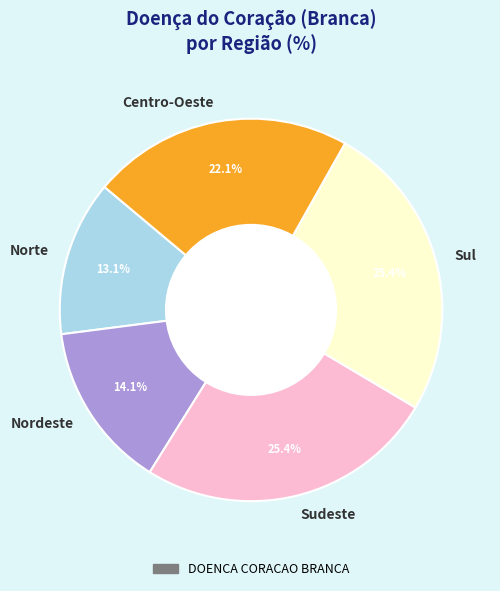

Which has a higher value, Nordeste or Norte?

Nordeste